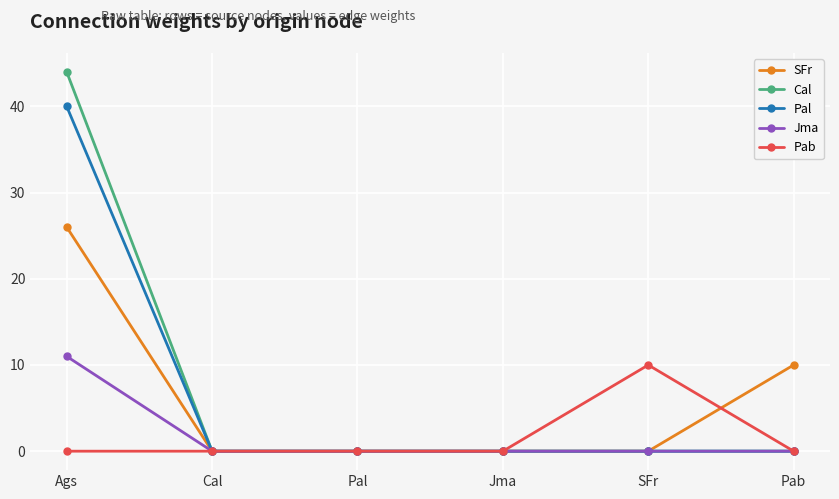

What are all the series names shown in the legend?

SFr, Cal, Pal, Jma, Pab